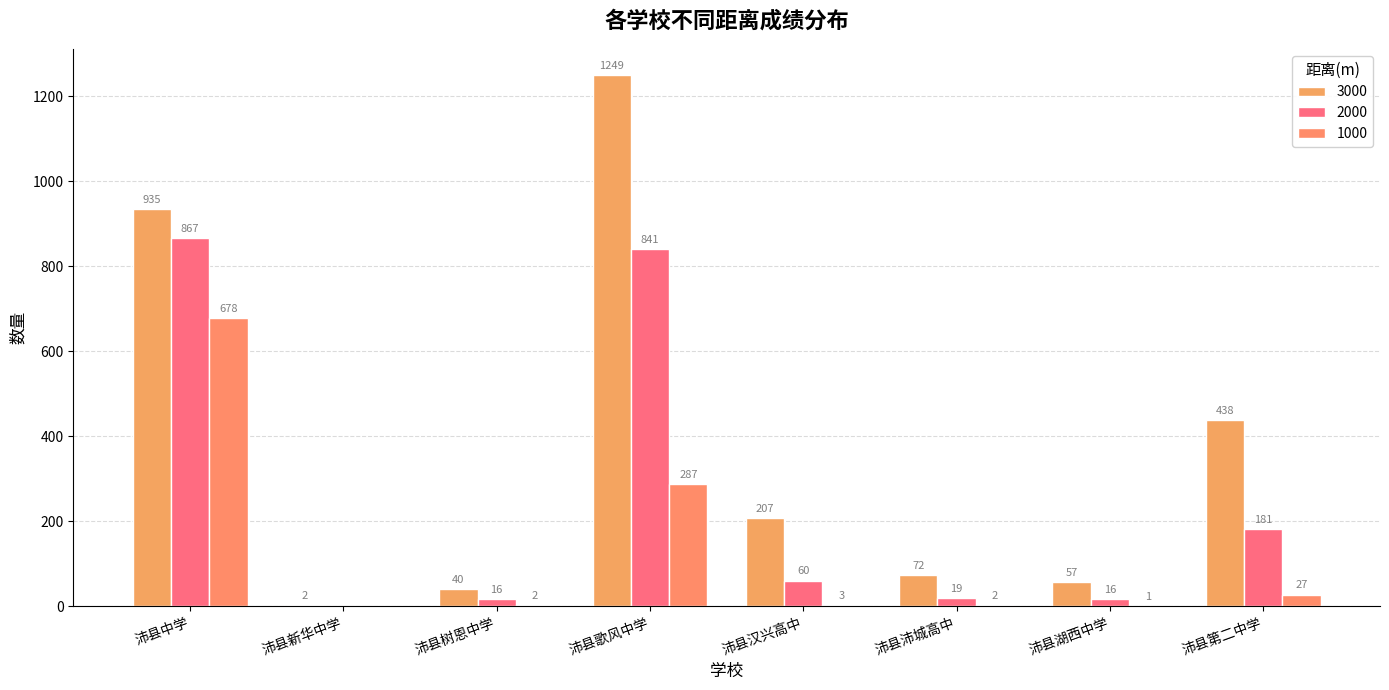

Does the chart contain stacked bars?

No